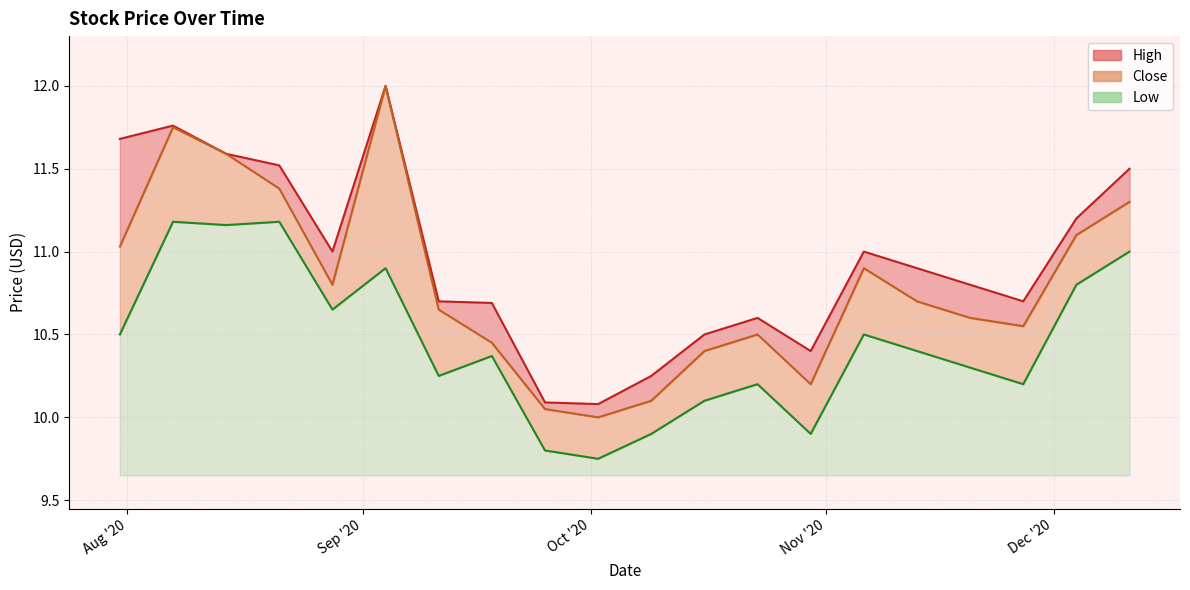

True or false: Close and High intersect in this chart.

False